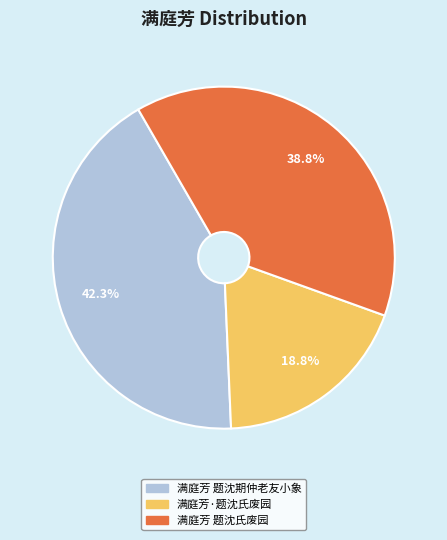

What percentage is NOT represented by 满庭芳 题沈期仲老友小象?

57.7%